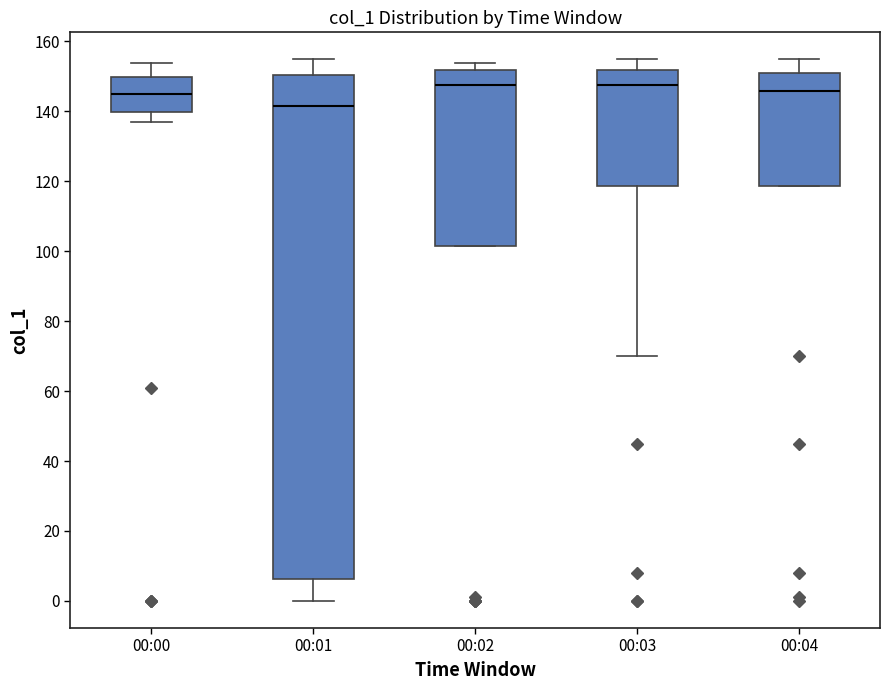

Where is the upper edge of the box for 00:01 on the y-axis? The values are not printed on the chart, so give them approximately, as read against the axis.

150